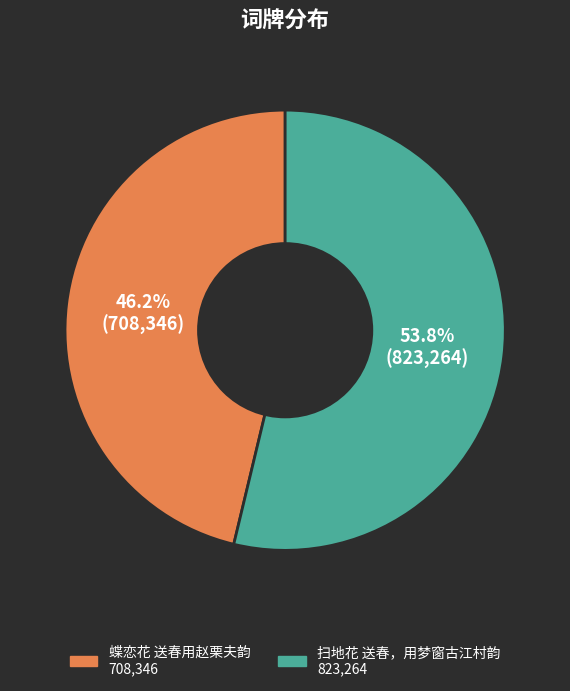

Do 扫地花 送春，用梦窗古江村韵 and 蝶恋花 送春用赵栗夫韵 together represent more than half of the pie?

Yes